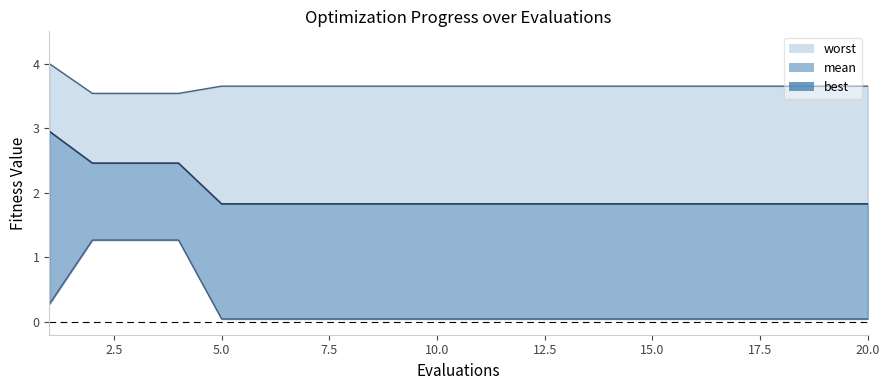

Which series has the largest range (max minus min)?

best